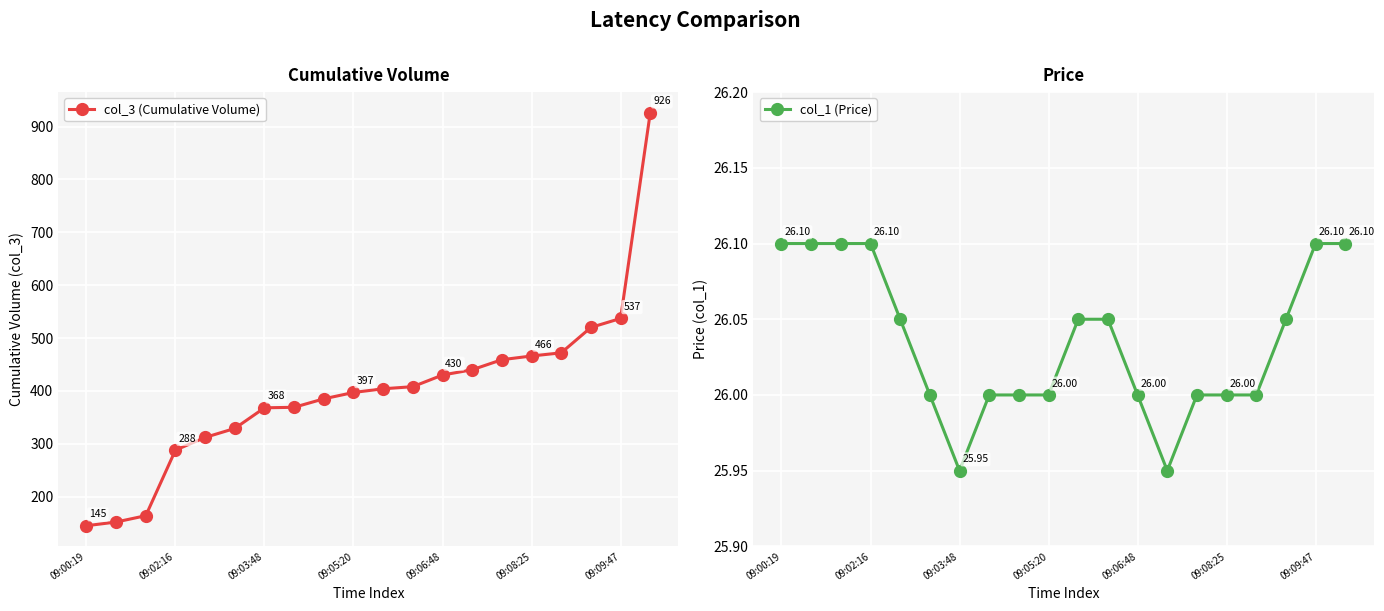

Is it true that col_3 (Cumulative Volume) equals 920 at 09:09:47?

False